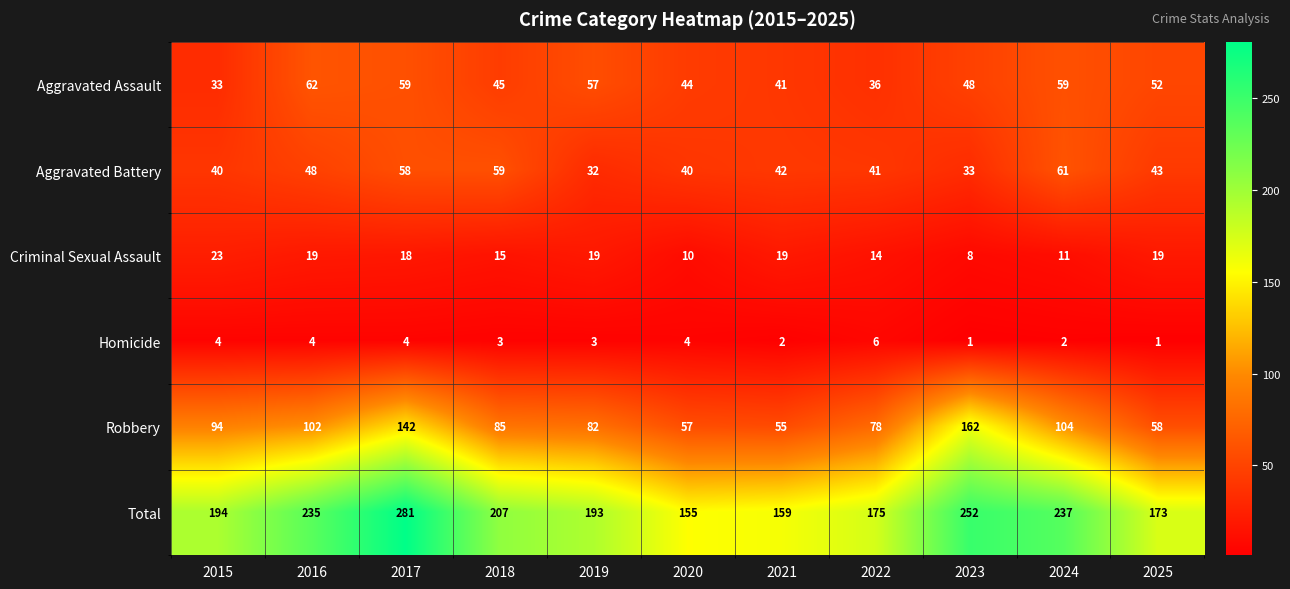

What is the average value of the Aggravated Assault series?

49